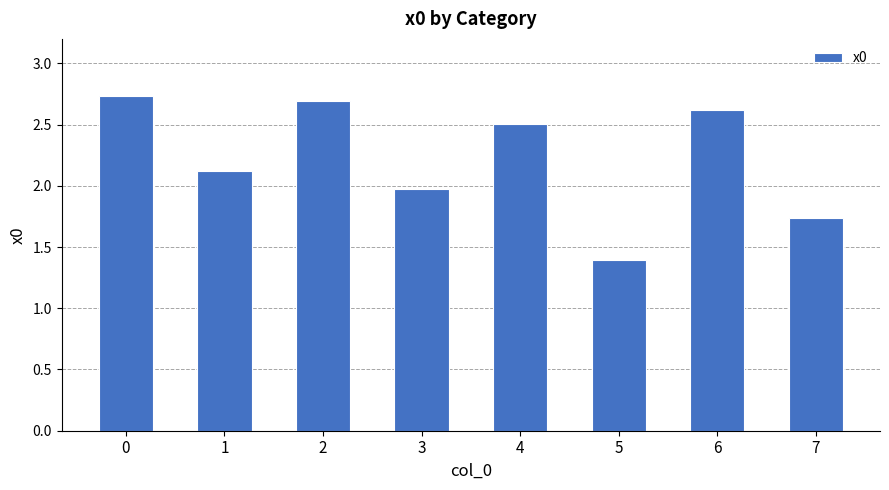

How many data points are above 2?

5